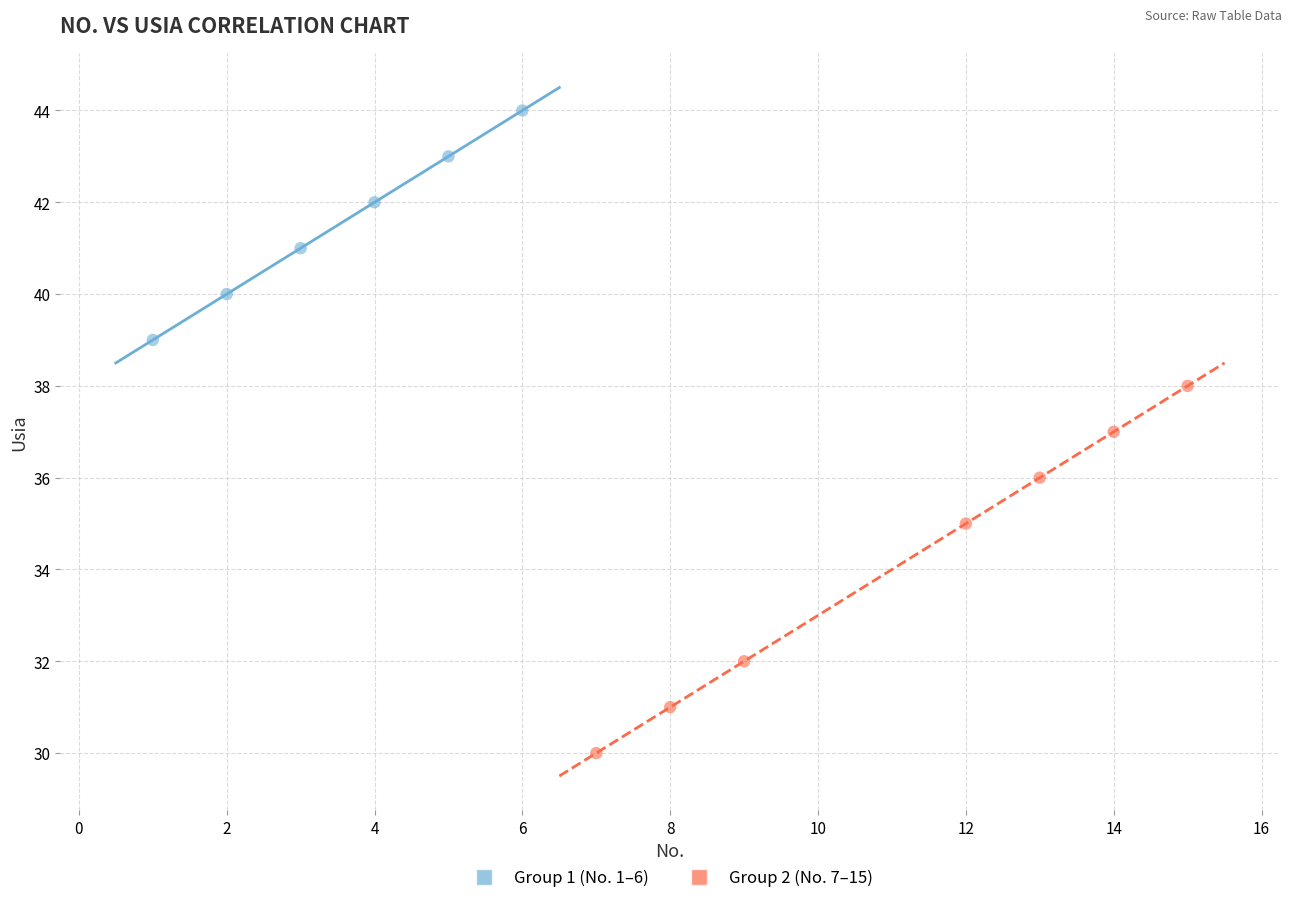

Which series has the widest spread of Y values?

Group 2 (No. 7–15)